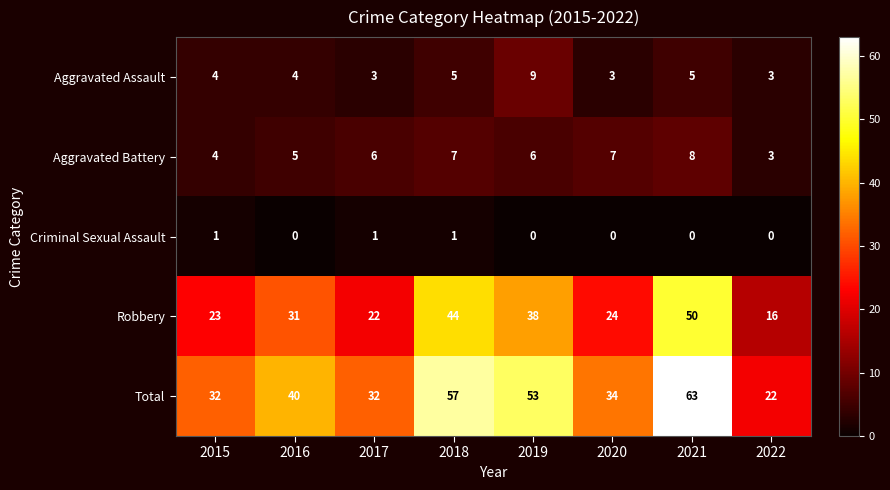

What is the difference between the highest and lowest values at 2021?

63